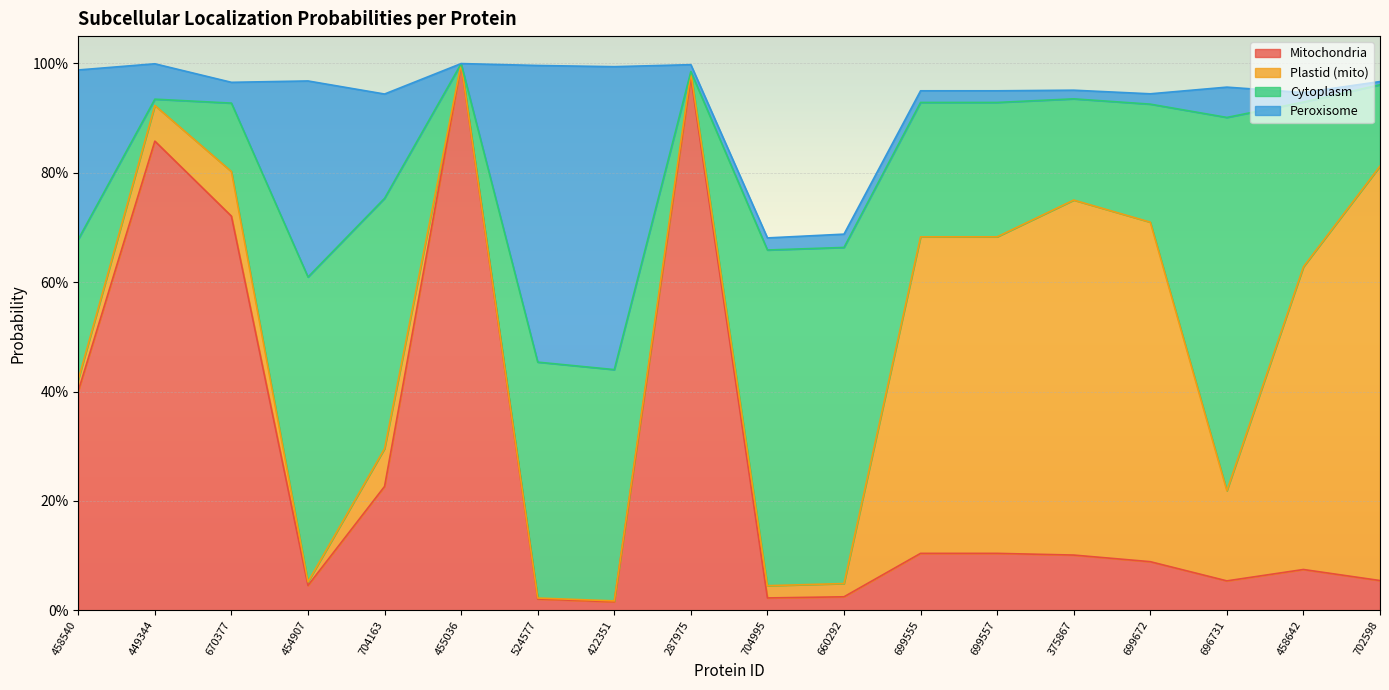

What are all the series names shown in the legend?

Mitochondria, Plastid (mito), Cytoplasm, Peroxisome